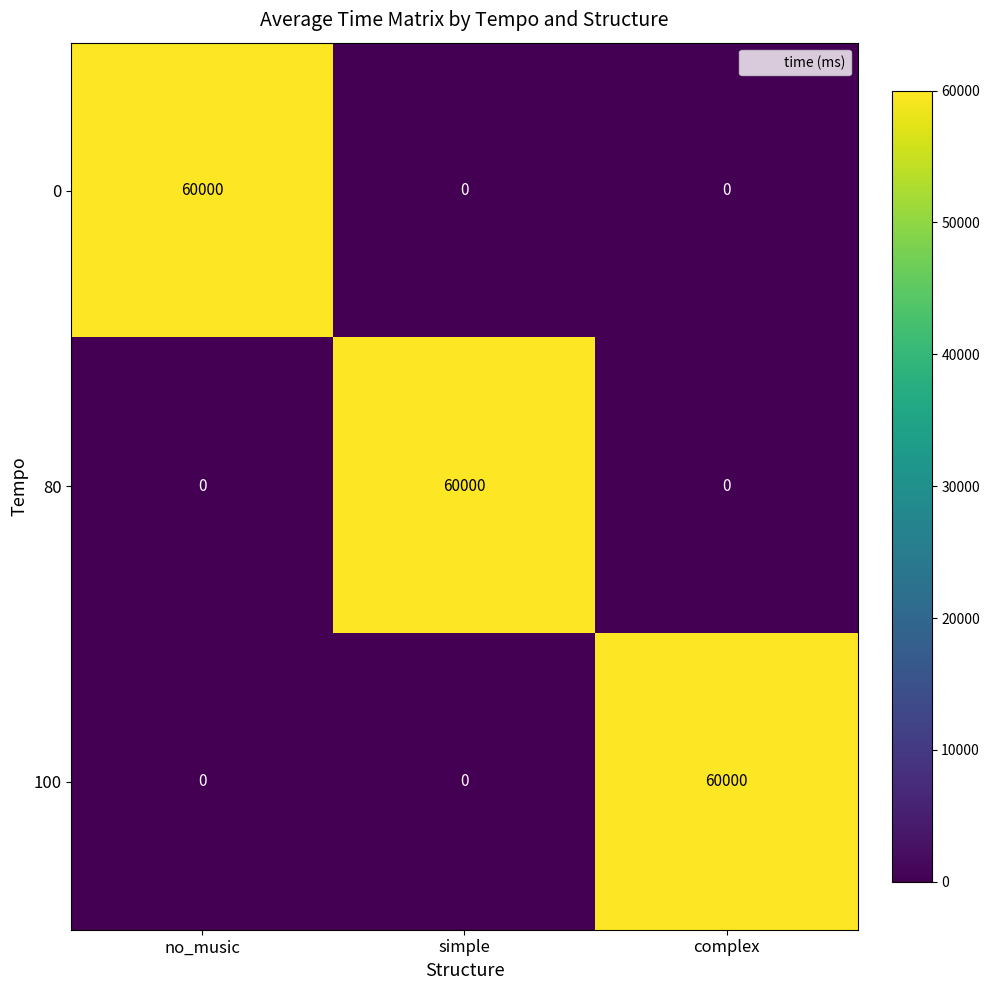

Reading right to left, extract all data points from this chart.

0: 0	0	60000
80: 0	60000	0
100: 60000	0	0